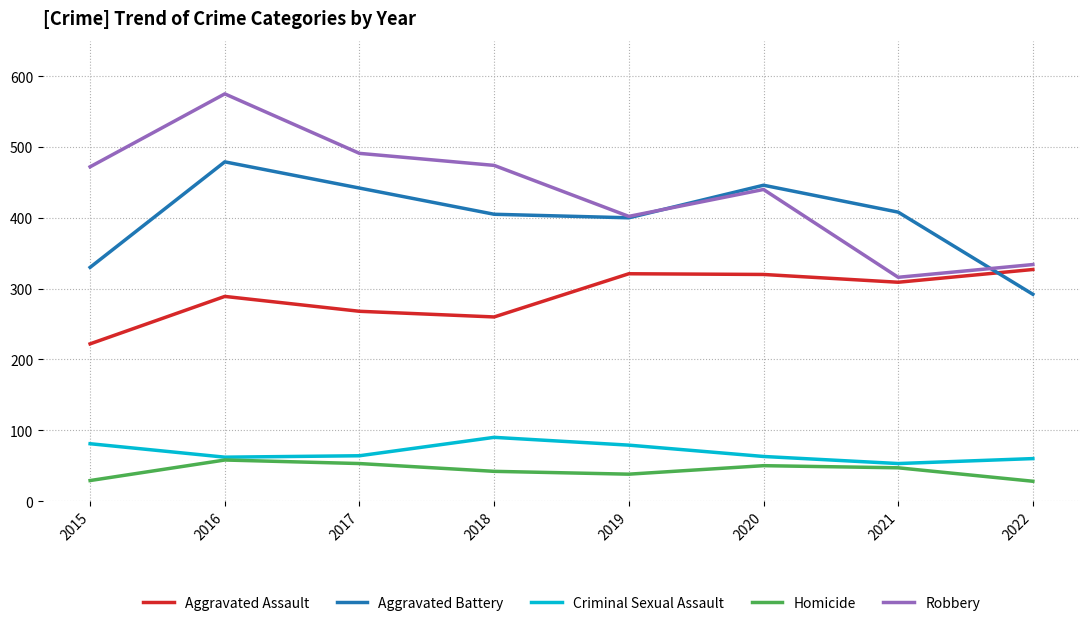

Is it true that Robbery equals 122 at 2020?

False